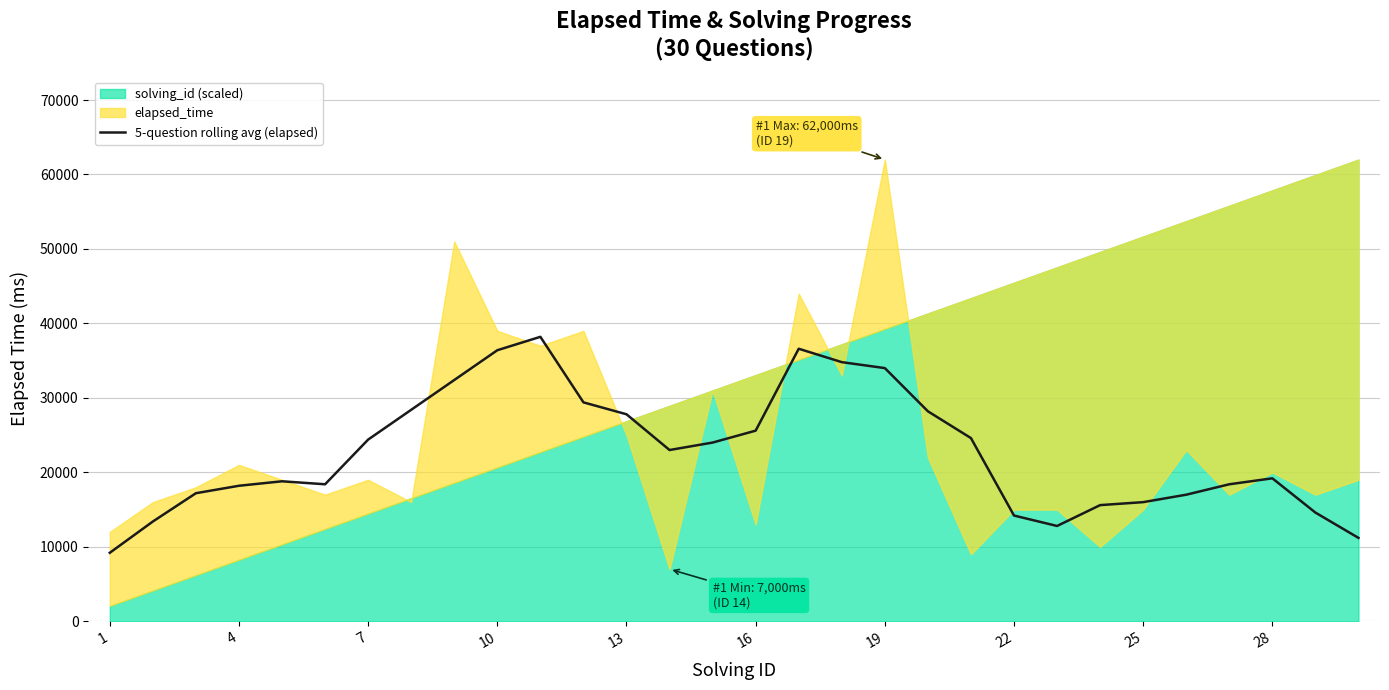

What is the lowest value of the 5-question rolling avg (elapsed) series?

9200